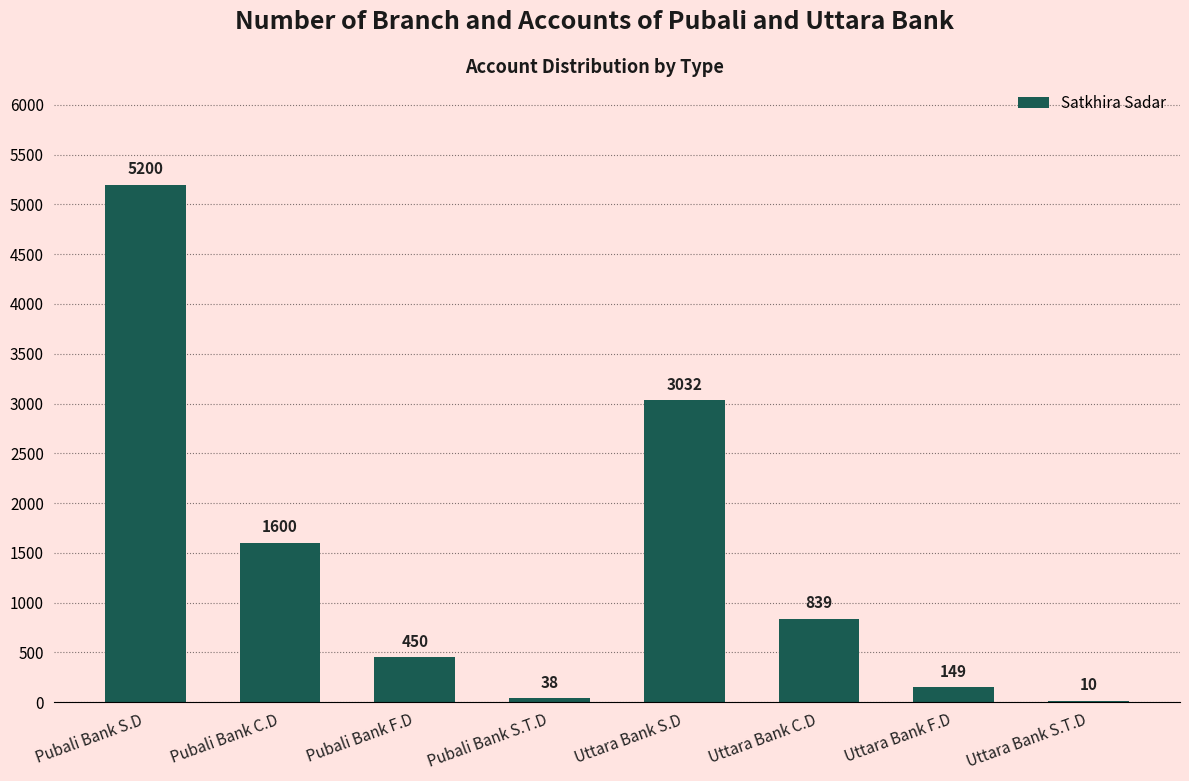

Reading right to left, what are all the values shown in this chart?

10	149	839	3032	38	450	1600	5200